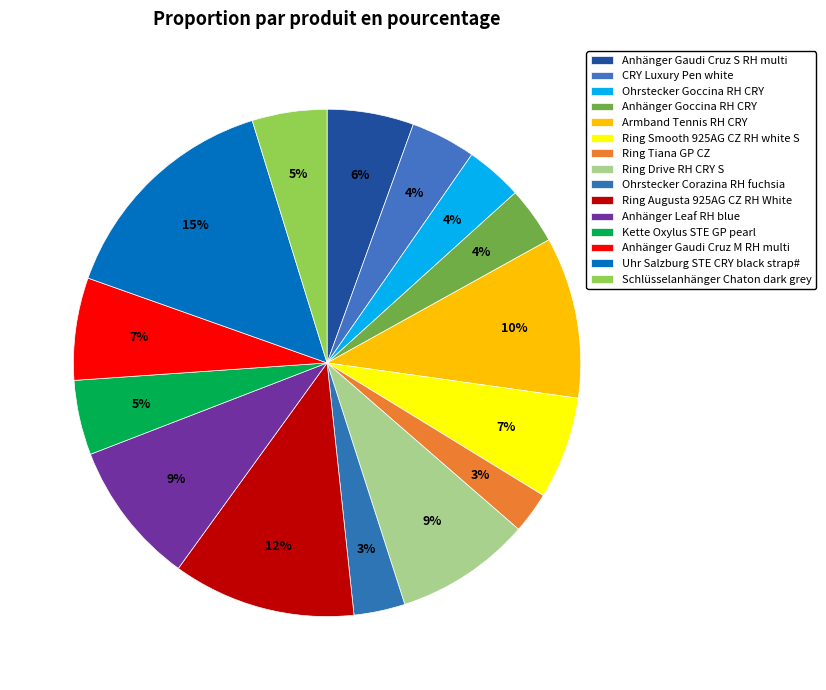

What percentage is the Anhänger Gaudi Cruz M RH multi slice, to the nearest percent?

7%